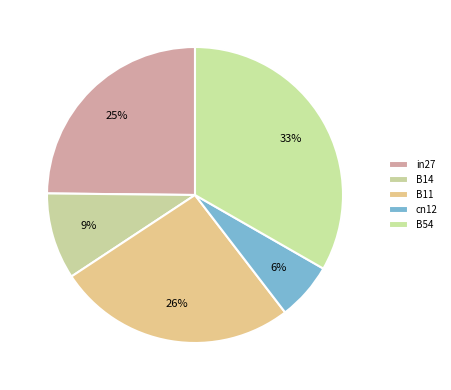

Is there any slice that represents more than half of the pie?

No